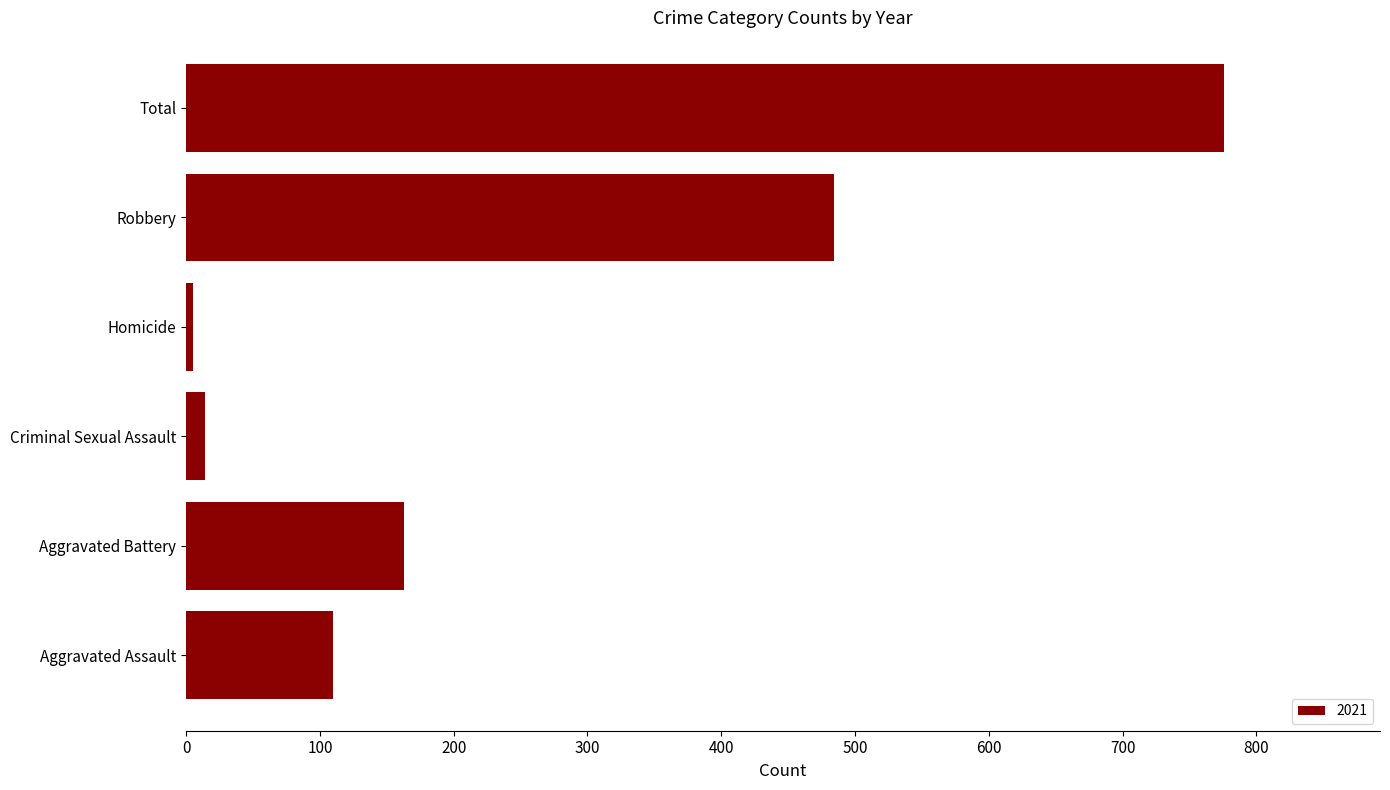

The chart shows a value of 484 at Robbery. True or false?

True